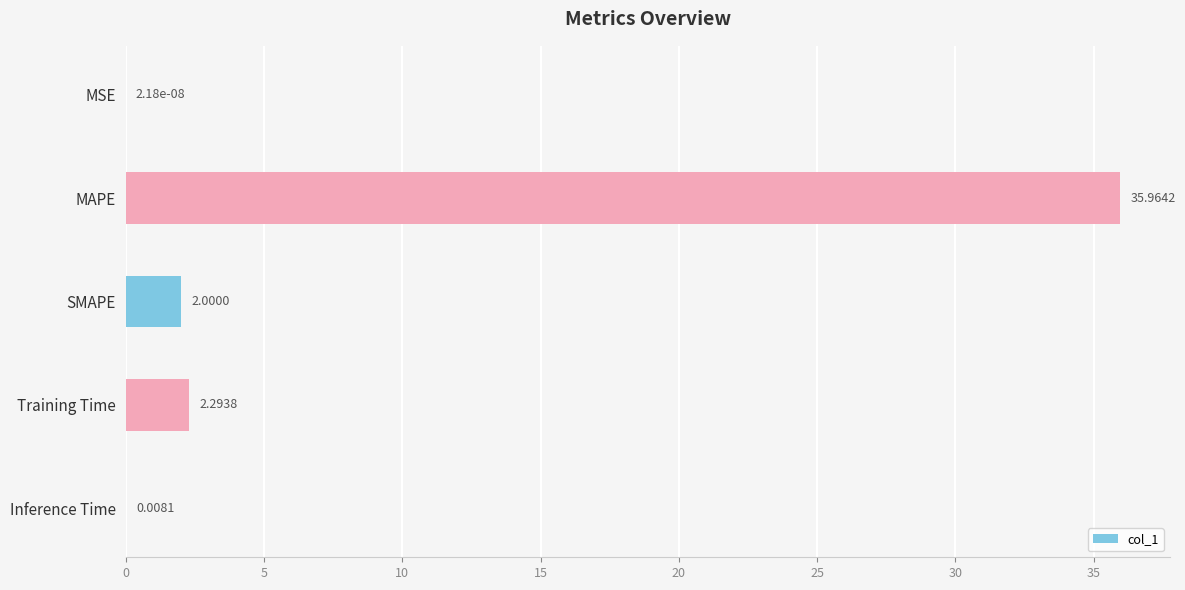

What is the sum of the values at MAPE and Inference Time?

36.0